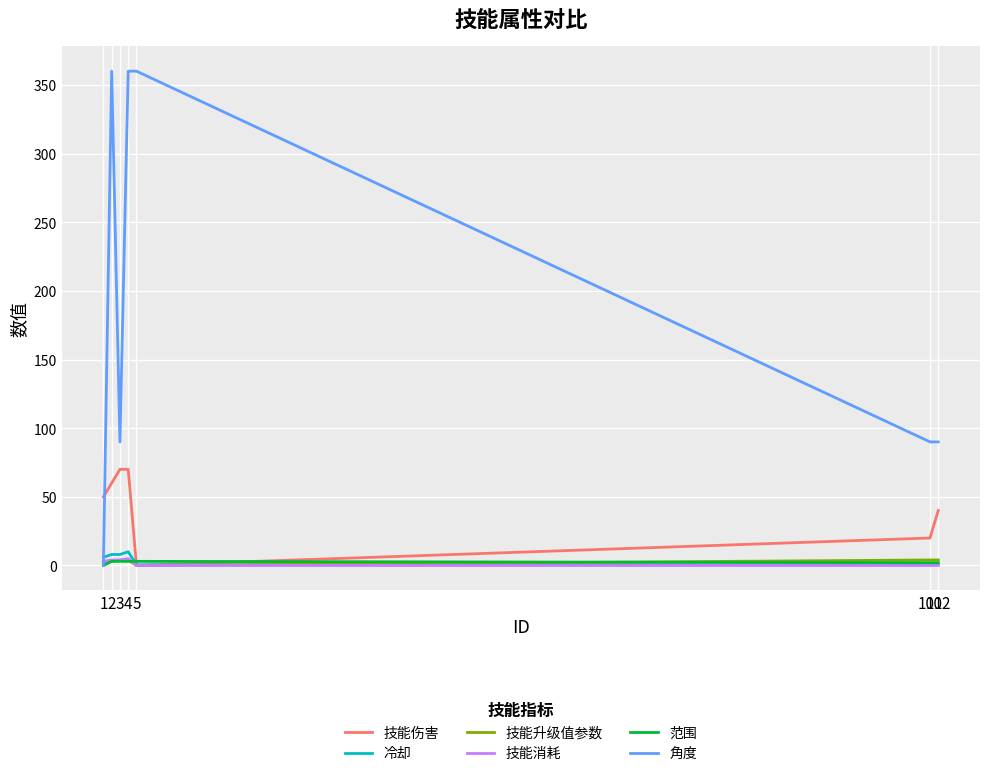

Read the 冷却 value at 2.

8.0